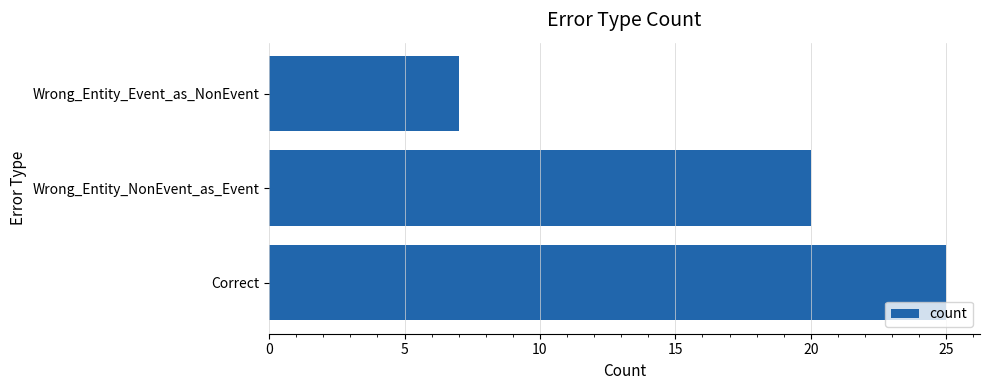

What is the greatest value displayed?

25